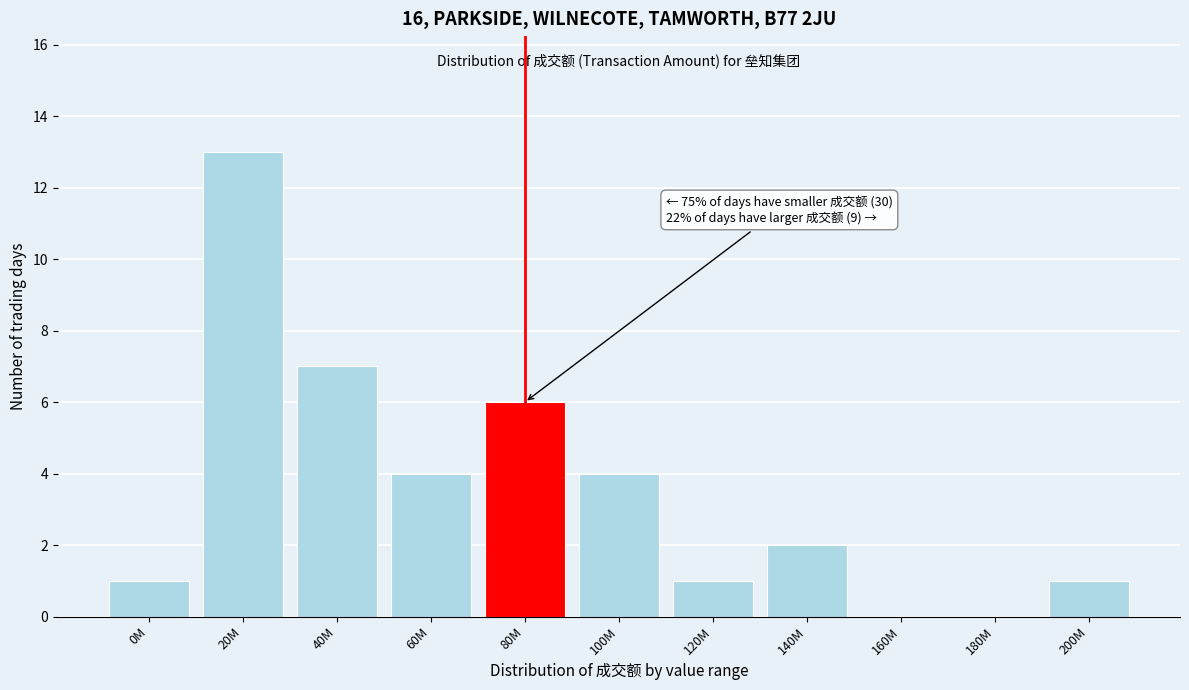

Reading left to right, what are all the values shown in this chart?

0M=1	20M=13	40M=7	60M=4	80M=6	100M=4	120M=1	140M=2	160M=0	180M=0	200M=1